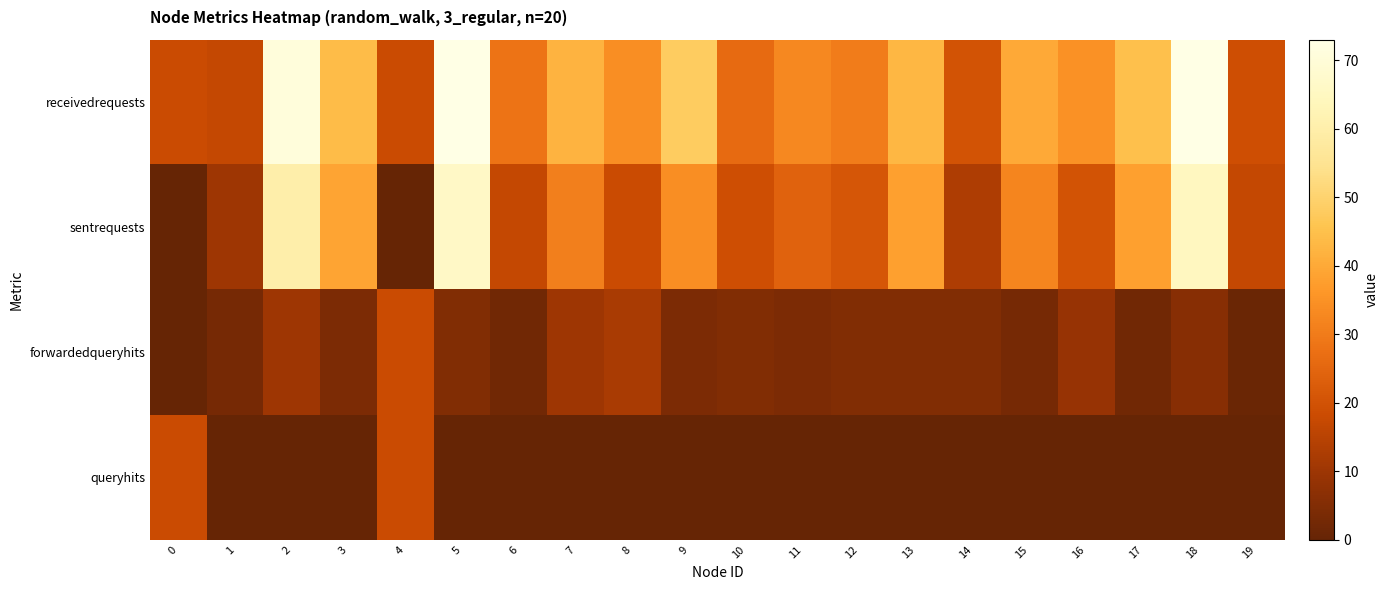

How many distinct data groups are displayed?

4